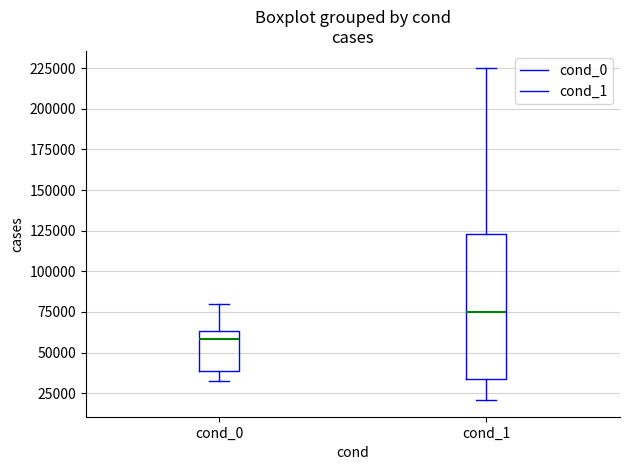

Which box is the tallest, from its lower edge to its upper edge?

cond_1